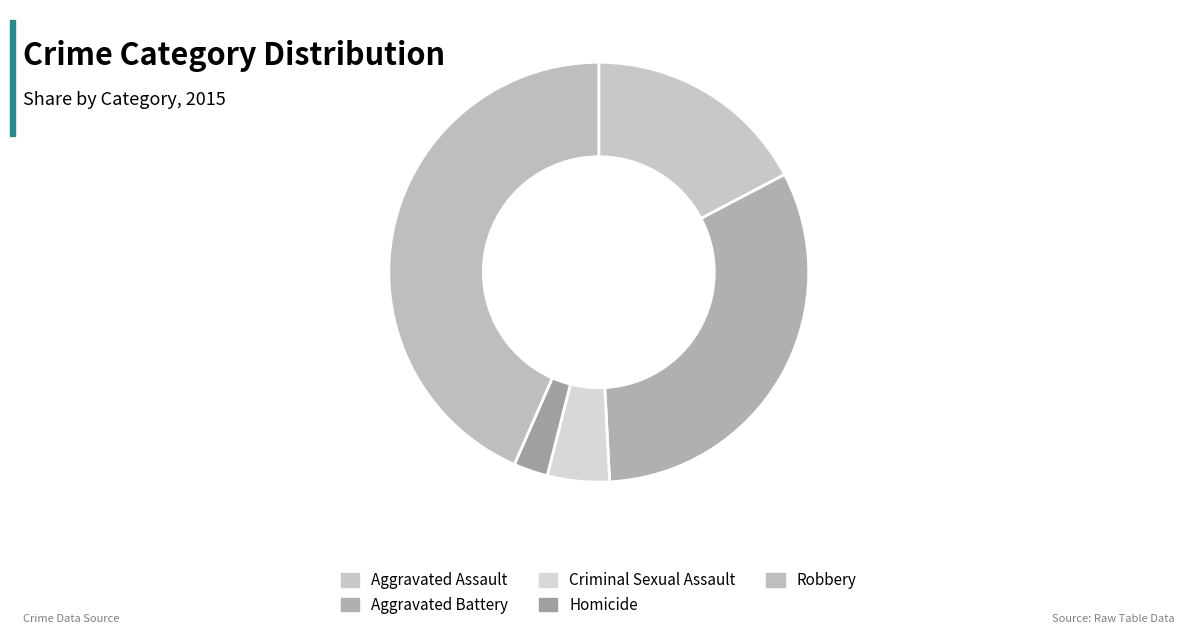

How many segments does this pie chart have?

5